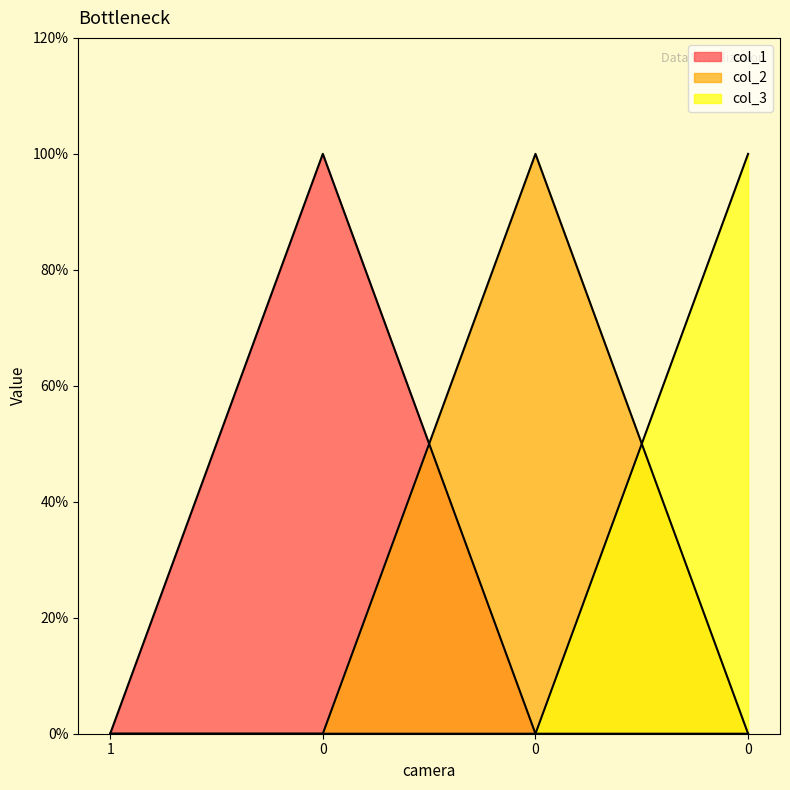

How many col_3 values are between 0 and 1?

4